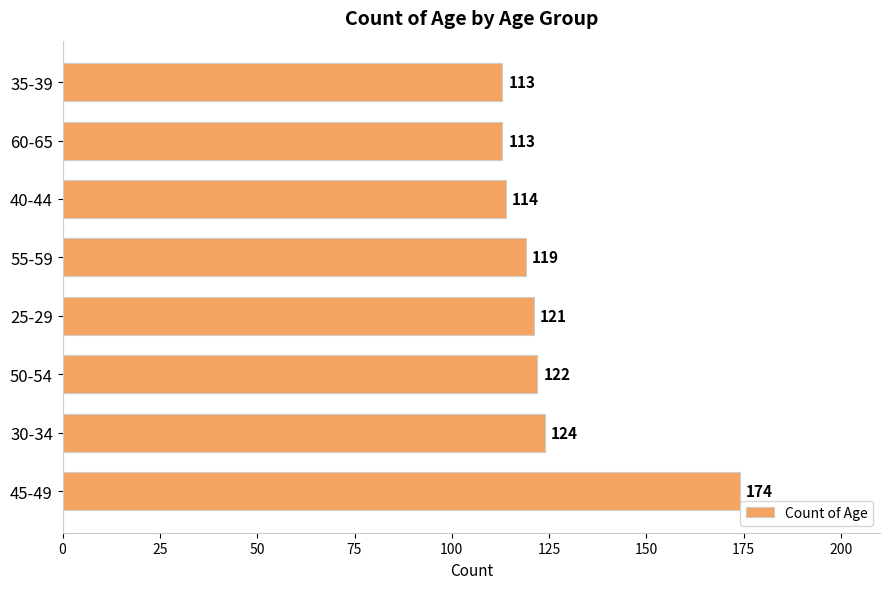

What is the sum of all values?

1000